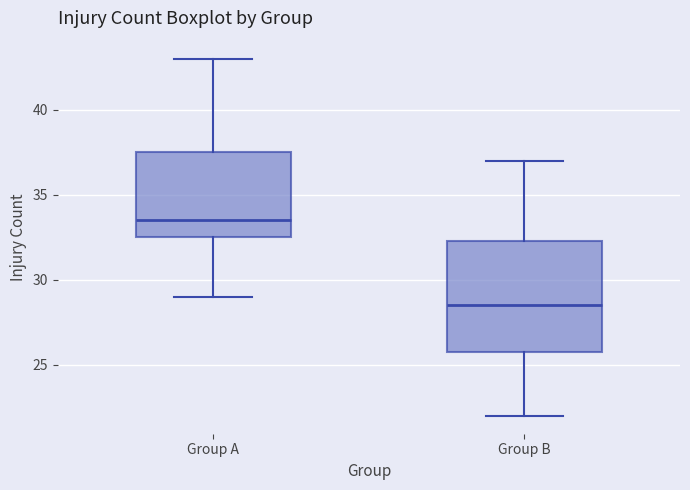

Reading left to right, transcribe this box plot: for each box, give where its median line is, the range the box spans, and where its two whiskers end, as read against the y-axis. The values are not printed on the chart, so give them approximately, as read against the axis.

Group A: median 33.5, box 32.5 to 37.5, whiskers 29.0 to 43.0
Group B: median 28.5, box 26.0 to 32.5, whiskers 22.0 to 37.0